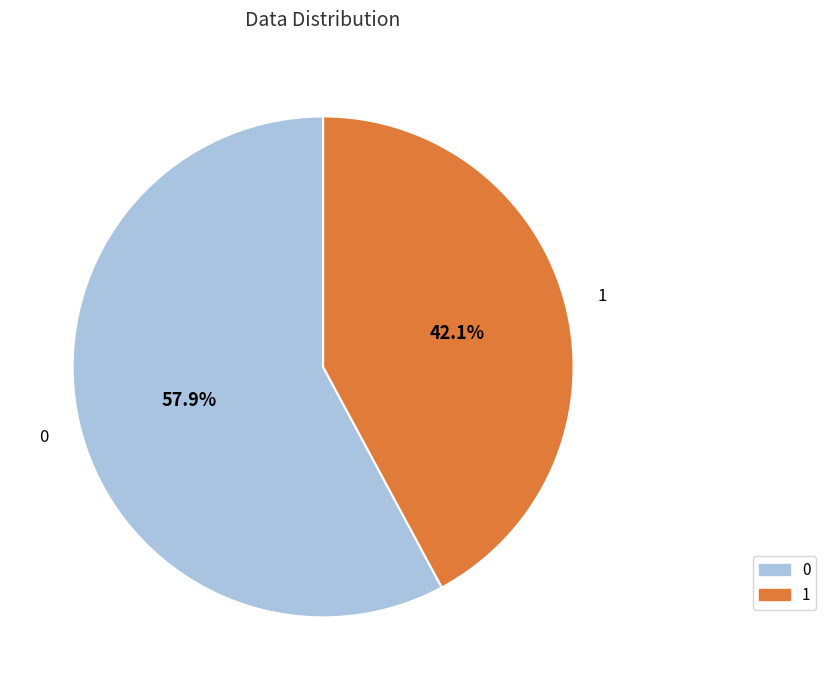

Which slice is the smallest?

1